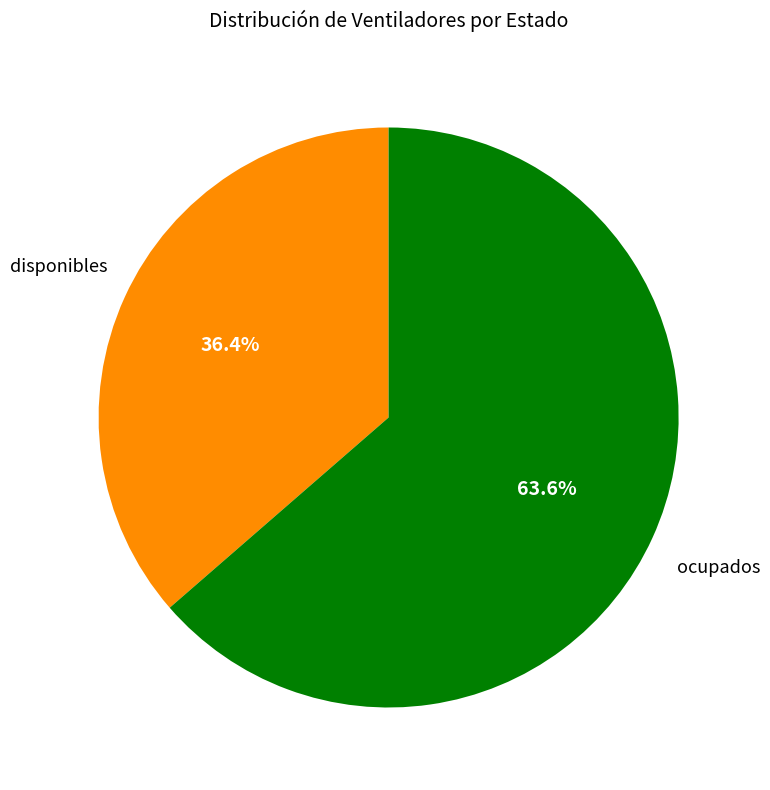

What is the ratio of the value at ocupados to the value at disponibles?

1.7